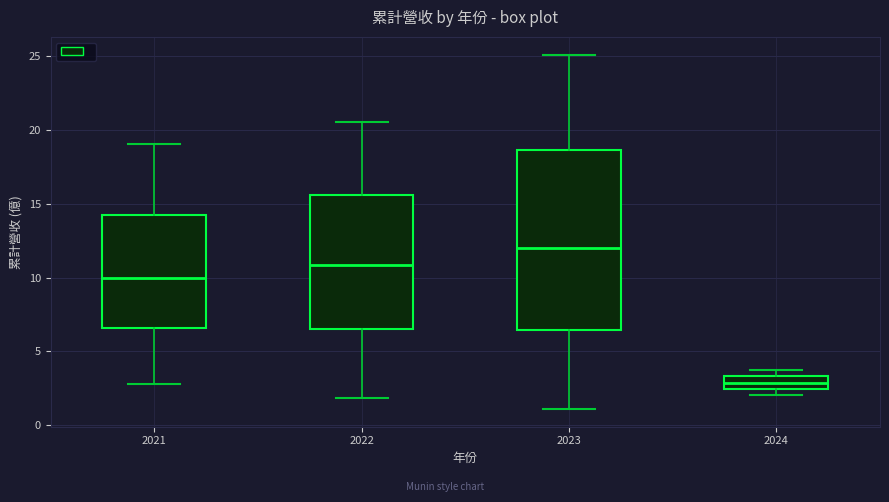

Where is the lower edge of the box at x = 2024 on the y-axis? The values are not printed on the chart, so give them approximately, as read against the axis.

2.5